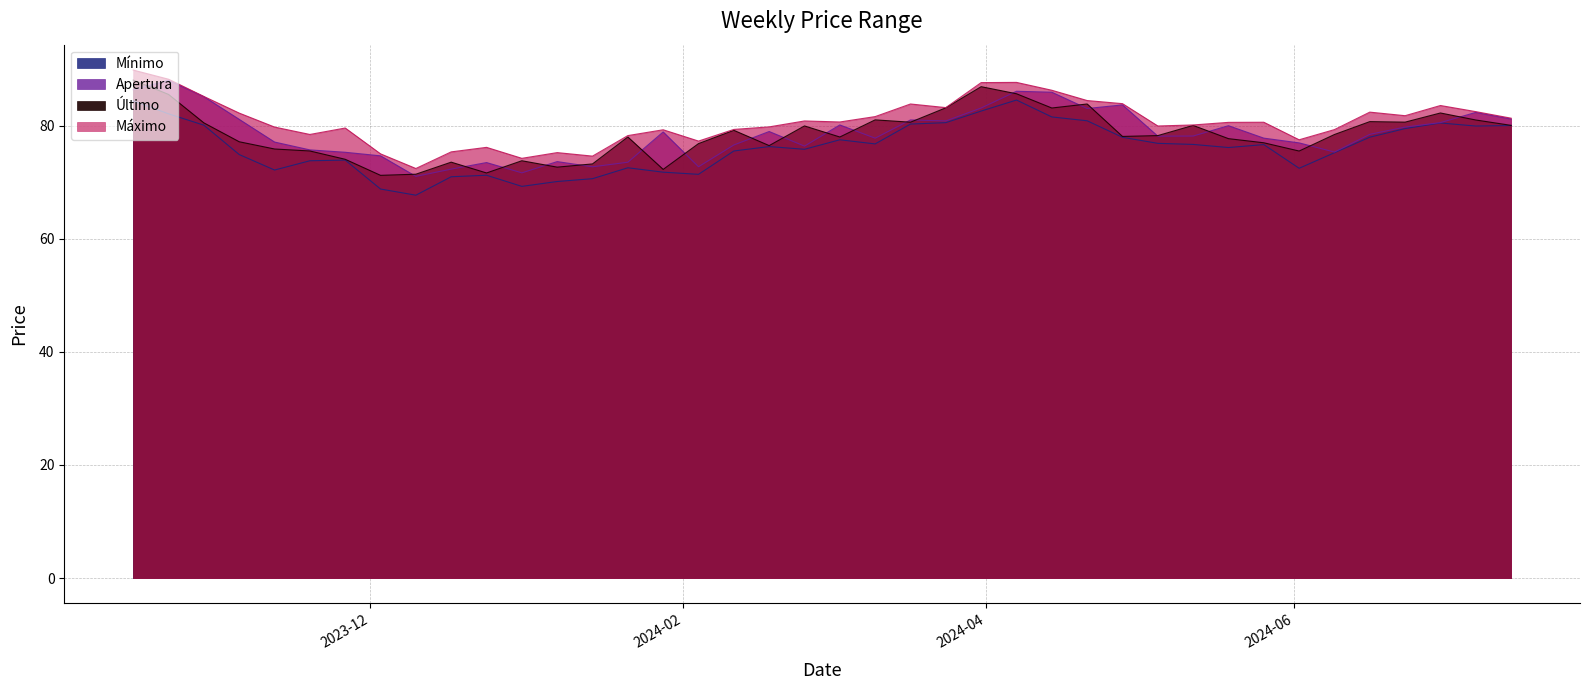

List the series in order of their peak value, lowest first.

Mínimo, Apertura, Último, Máximo